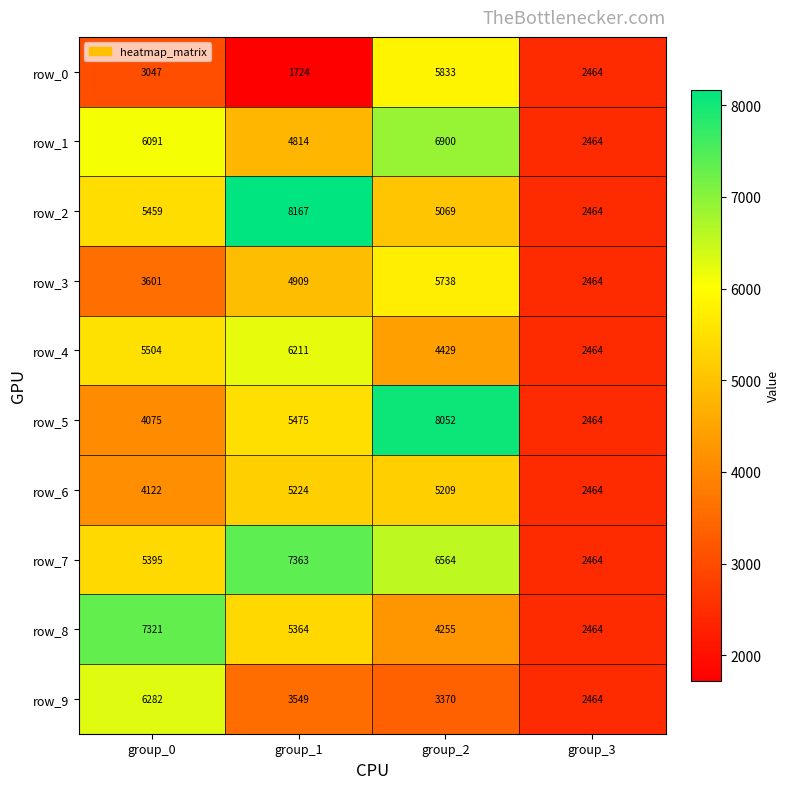

The row_2 series shows 2464 at group_3. True or false?

True